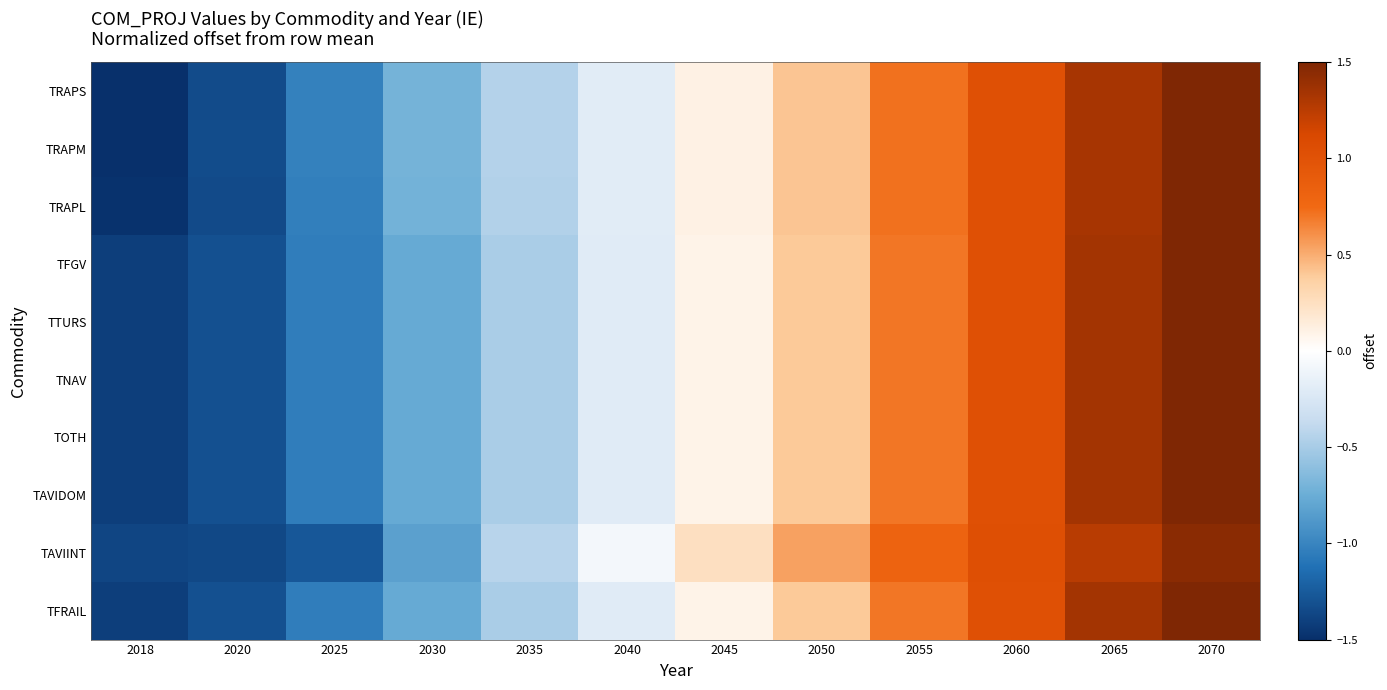

Which series has the largest total across all categories?

TAVIINT